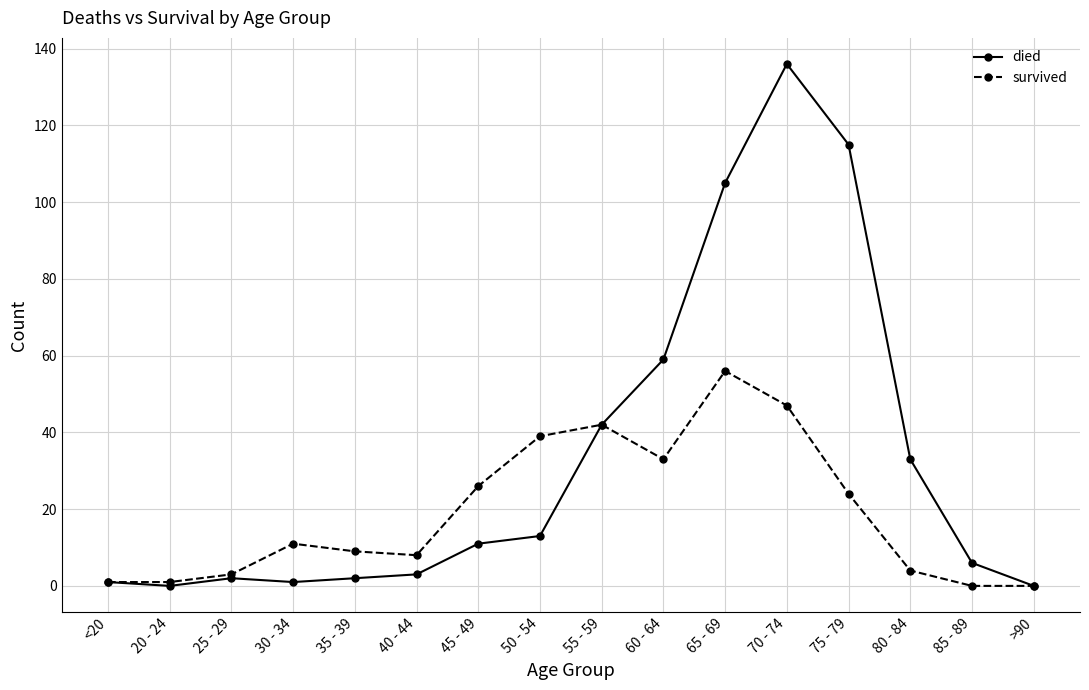

The survived series shows 3 at 25 - 29. True or false?

True